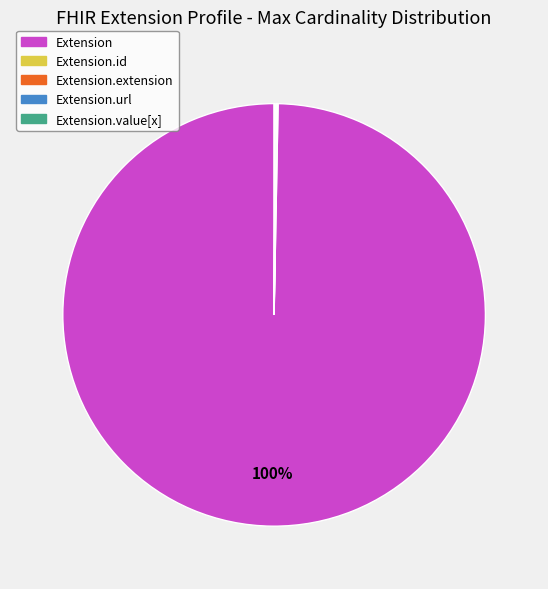

To the nearest percent, what is the average slice percentage?

20%